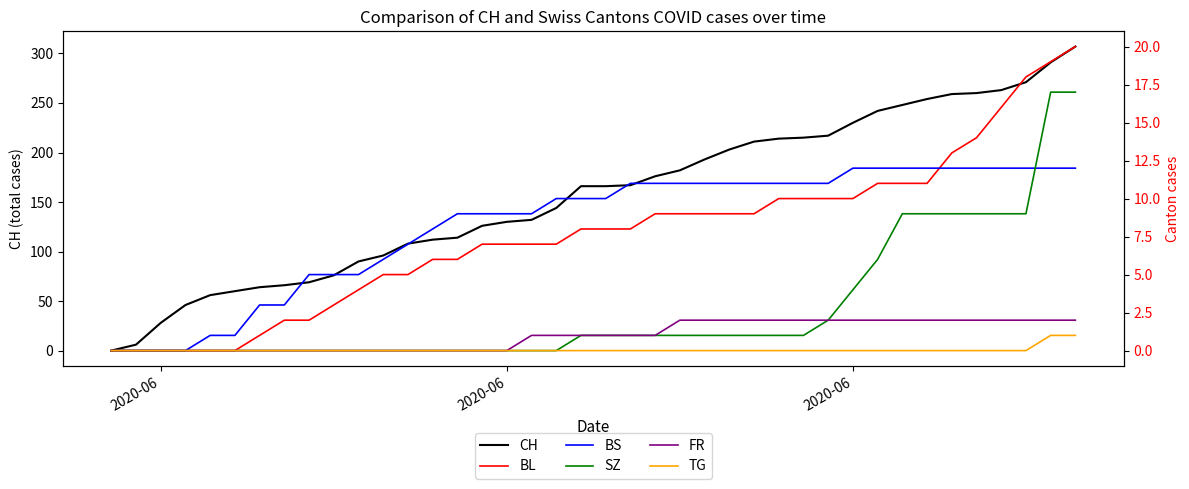

How many data points in BS are less than 10?

18